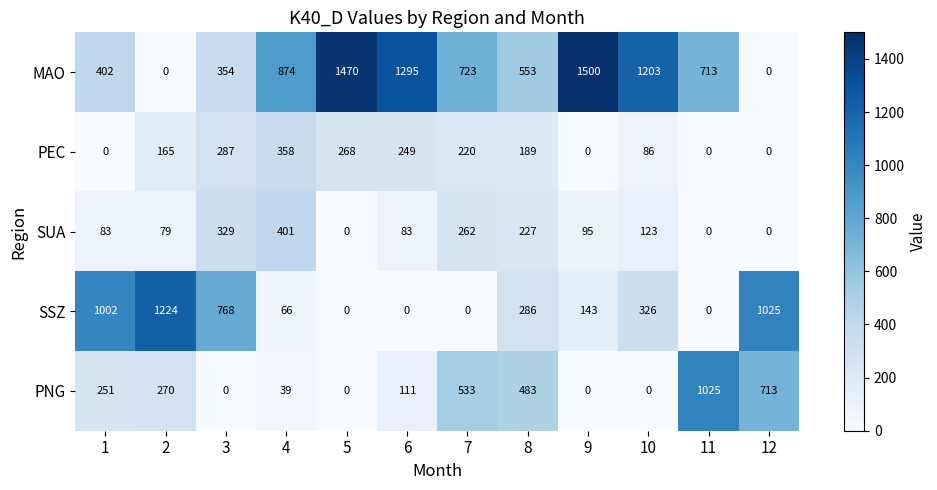

The PEC series shows 165 at 2. True or false?

True